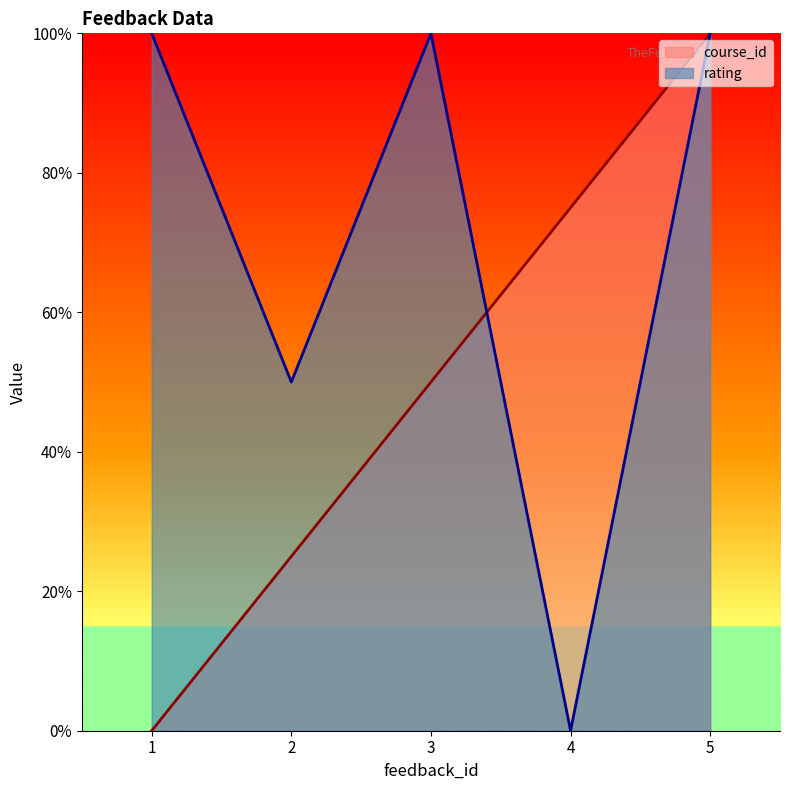

Between which two adjacent categories do rating and course_id first intersect?

3 and 4